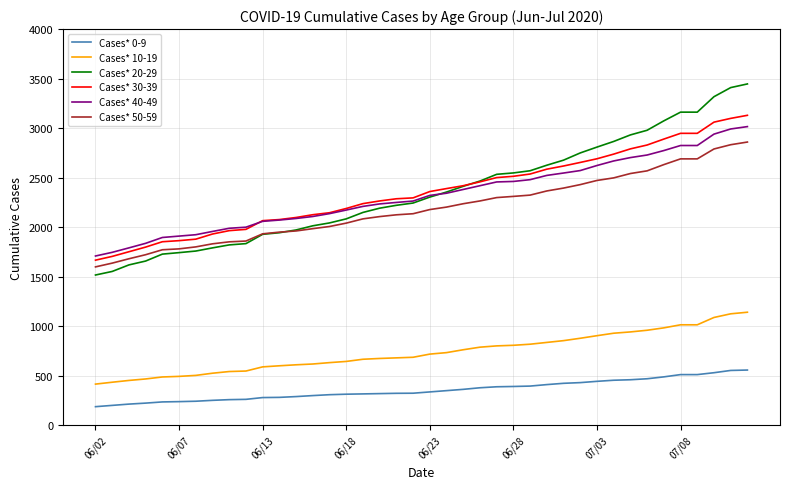

What is the smallest value displayed?

186